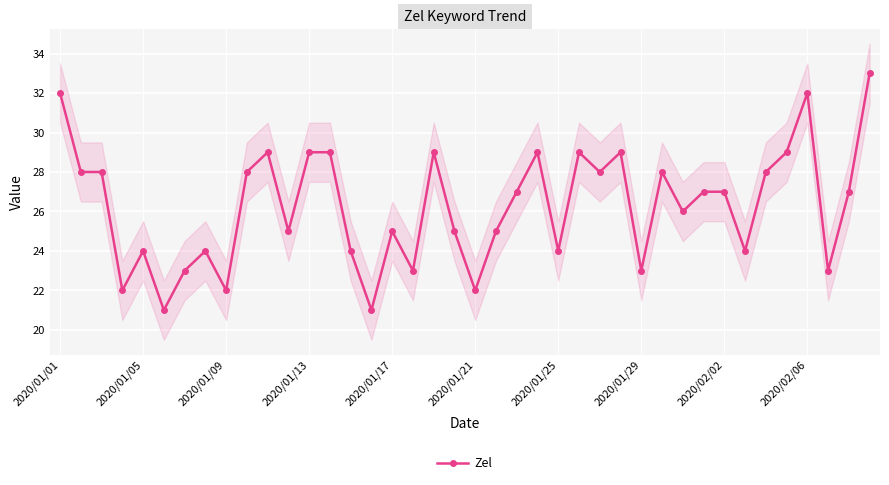

True or false: Zel has more than 2 points higher than both neighbors.

True